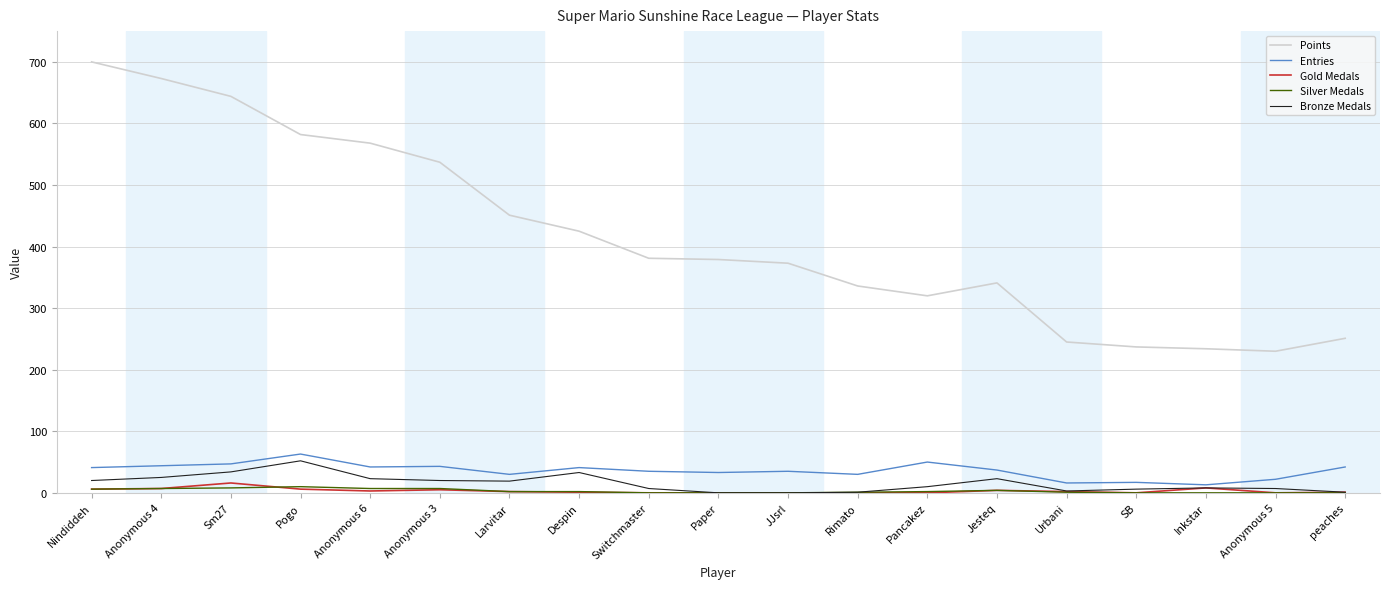

What are all the series names shown in the legend?

Points, Entries, Gold Medals, Silver Medals, Bronze Medals